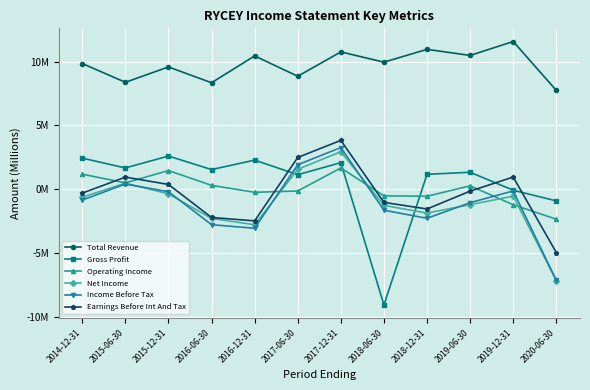

Does the chart have visible grid lines?

Yes